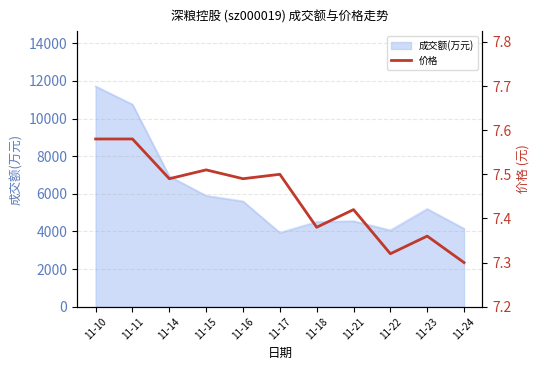

Between 11-22 and 11-16, which is larger?

11-16